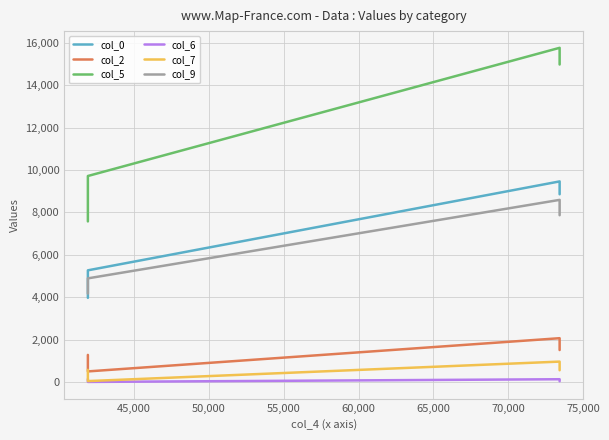

Is the value of col_2 at 55,000 greater than the value of col_5 at 55,000?

No